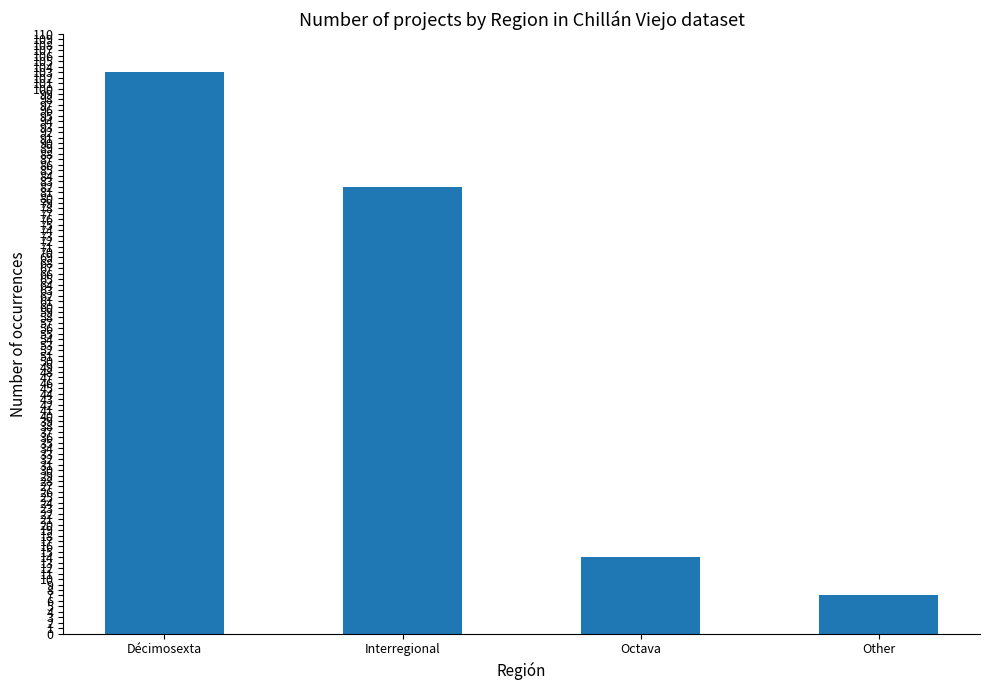

What is the minimum value shown in the chart?

7